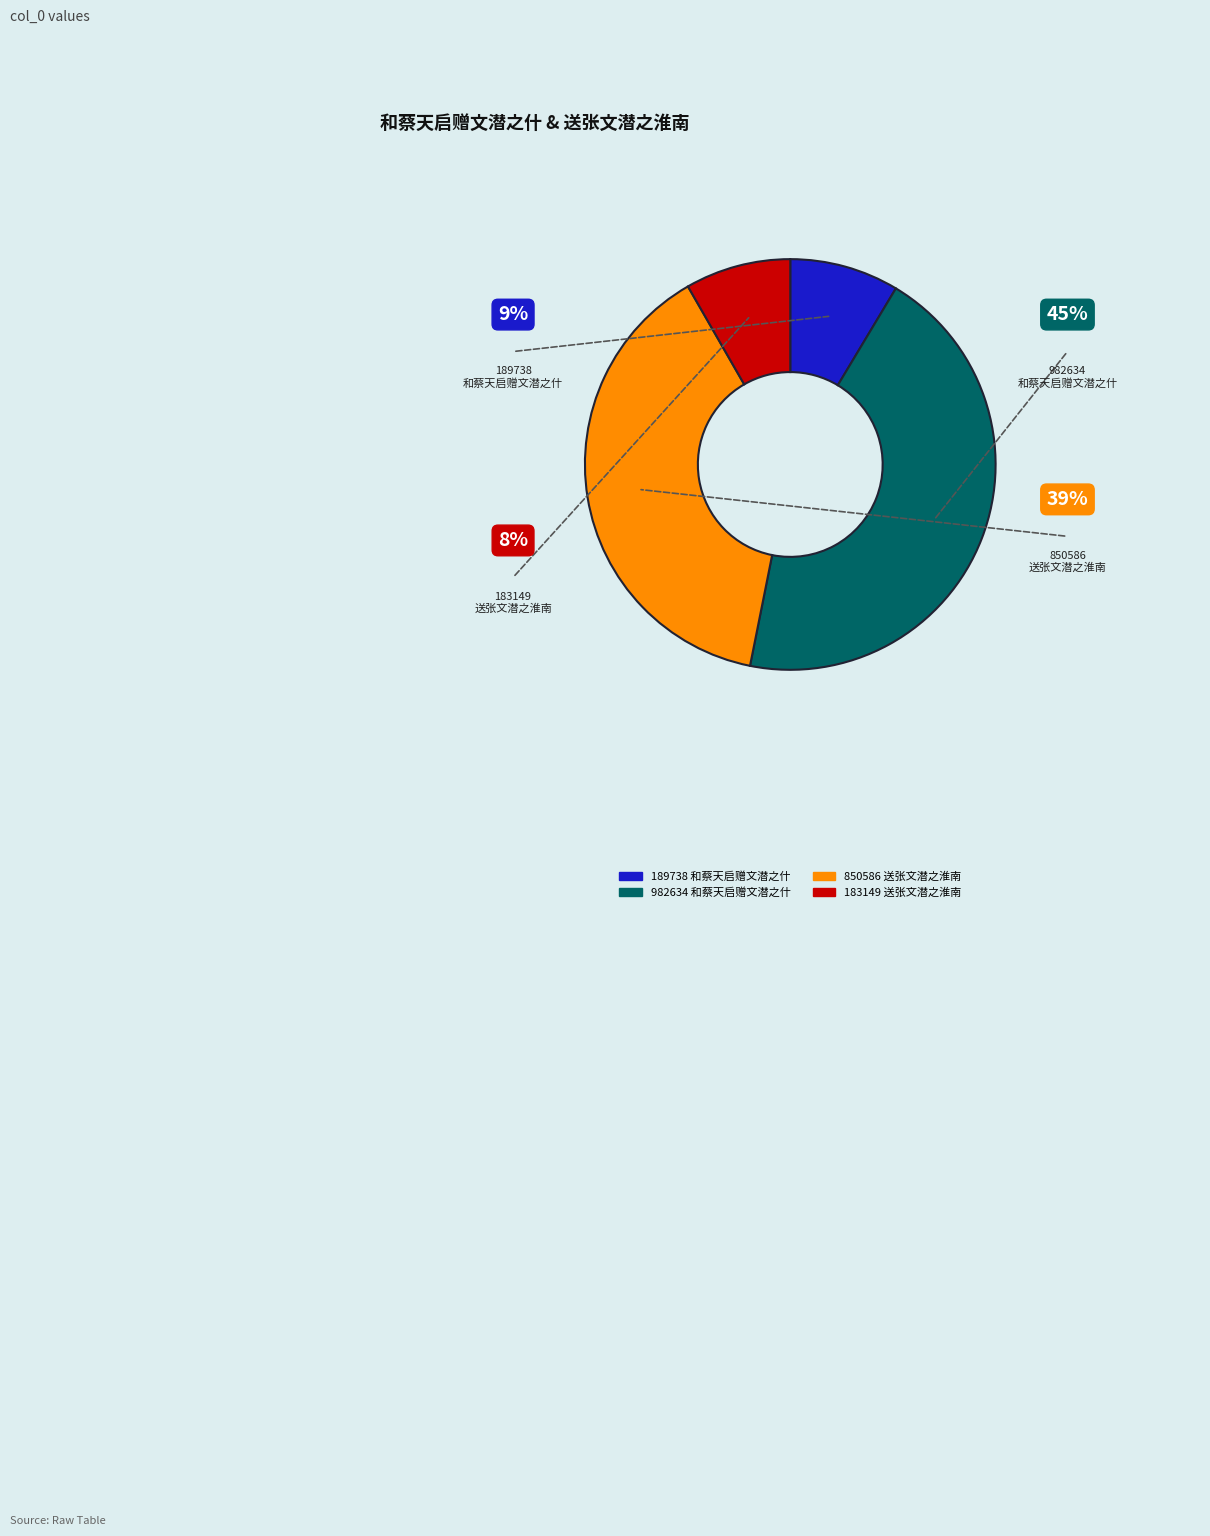

Is there a majority slice in this chart?

No